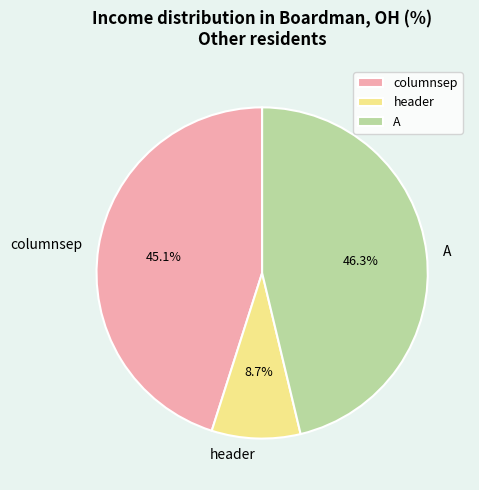

Does A account for over 50% of the chart?

No